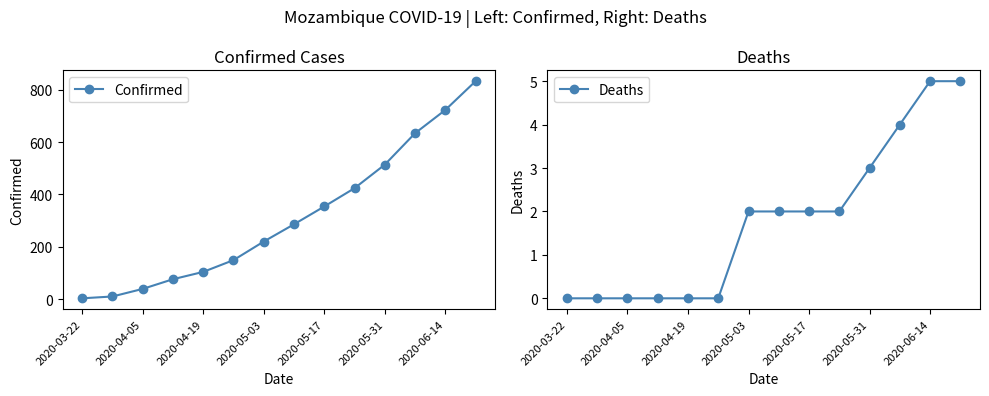

What value does the Confirmed series have at 2020-05-17?

354